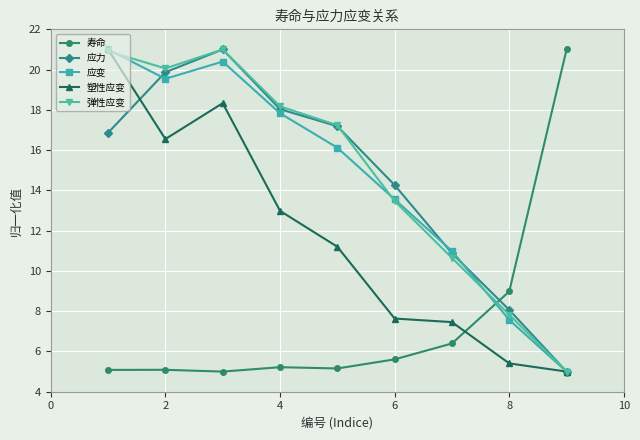

Which series ends up on top after the final intersection of 寿命 and 弹性应变?

寿命